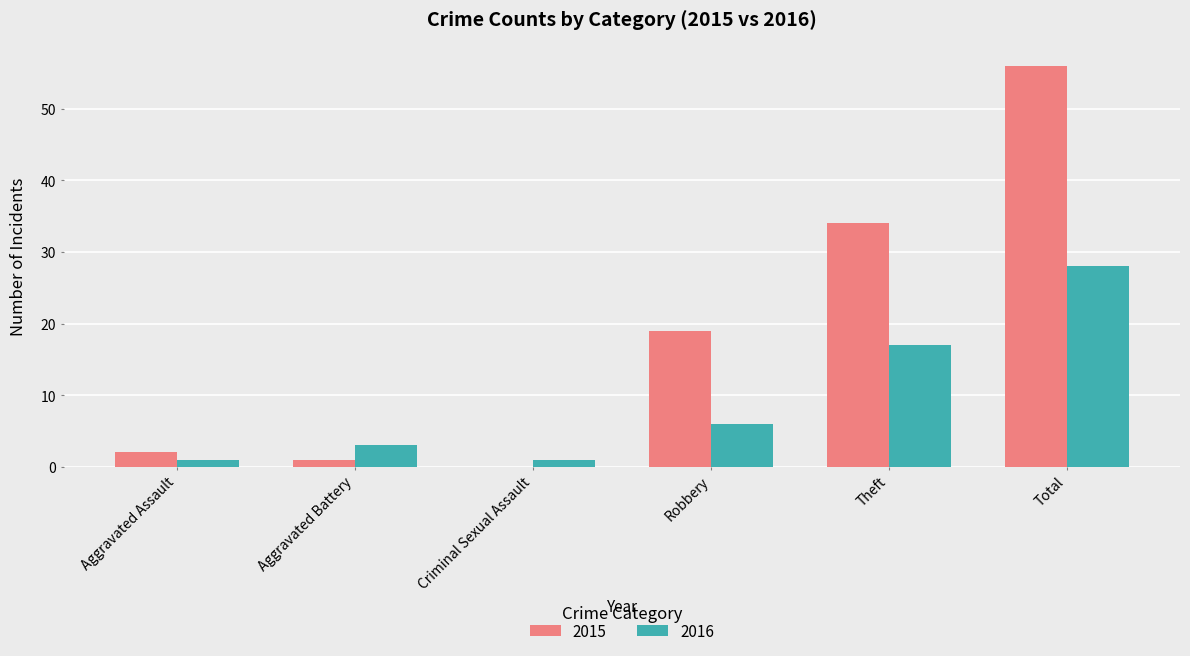

Between Robbery and Total, which series saw the biggest shift?

2015